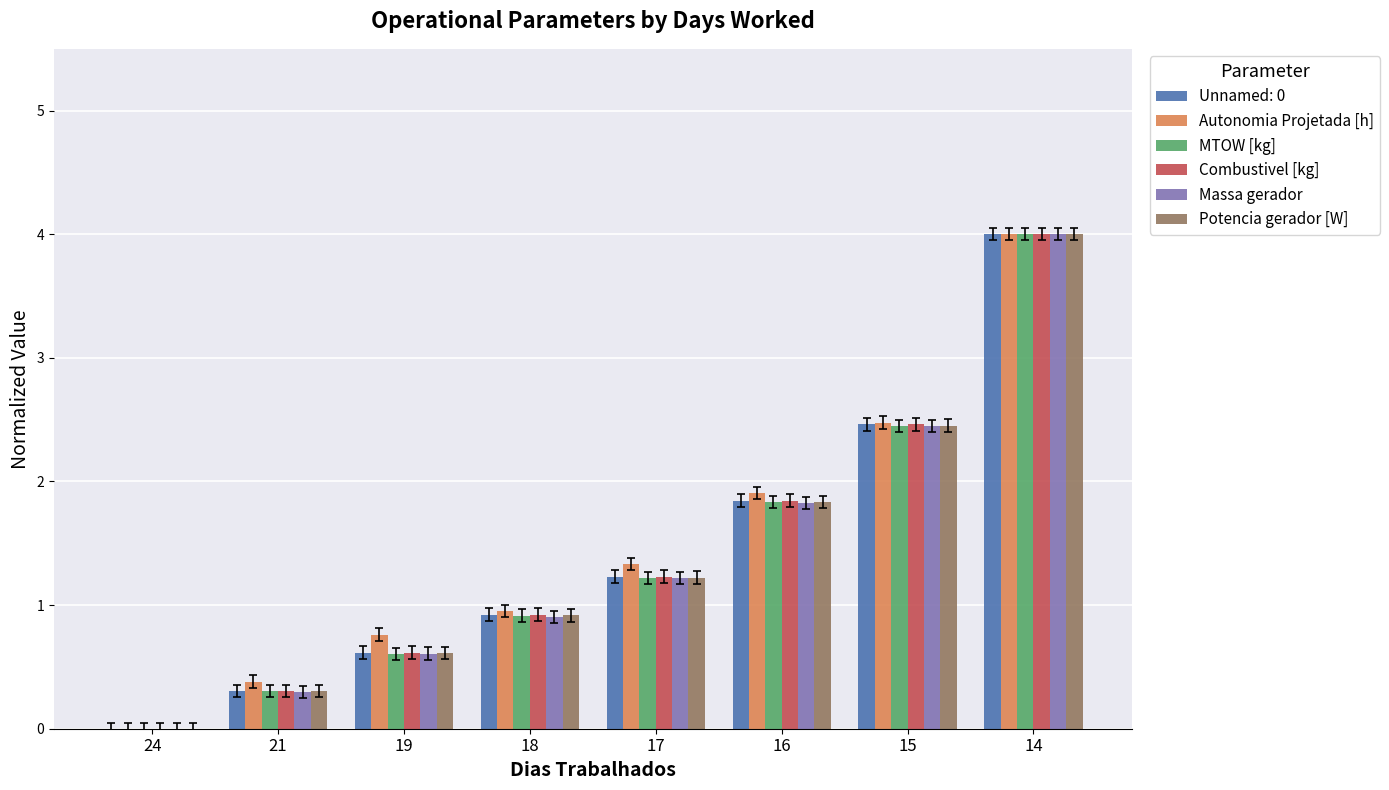

Which series changed the most between 24 and 21?

Autonomia Projetada [h]